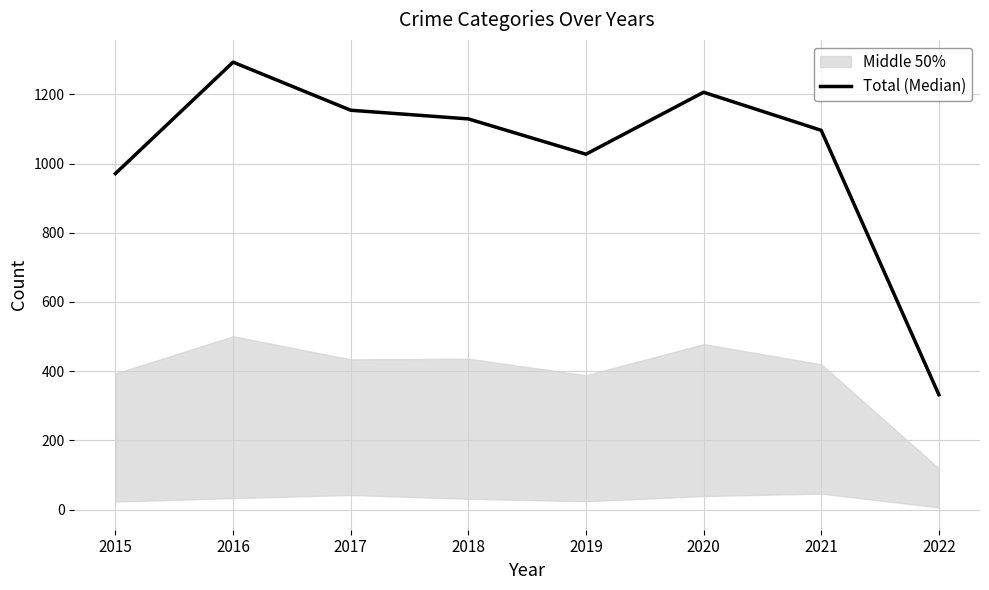

The chart shows a value of 1027 at 2019. True or false?

True